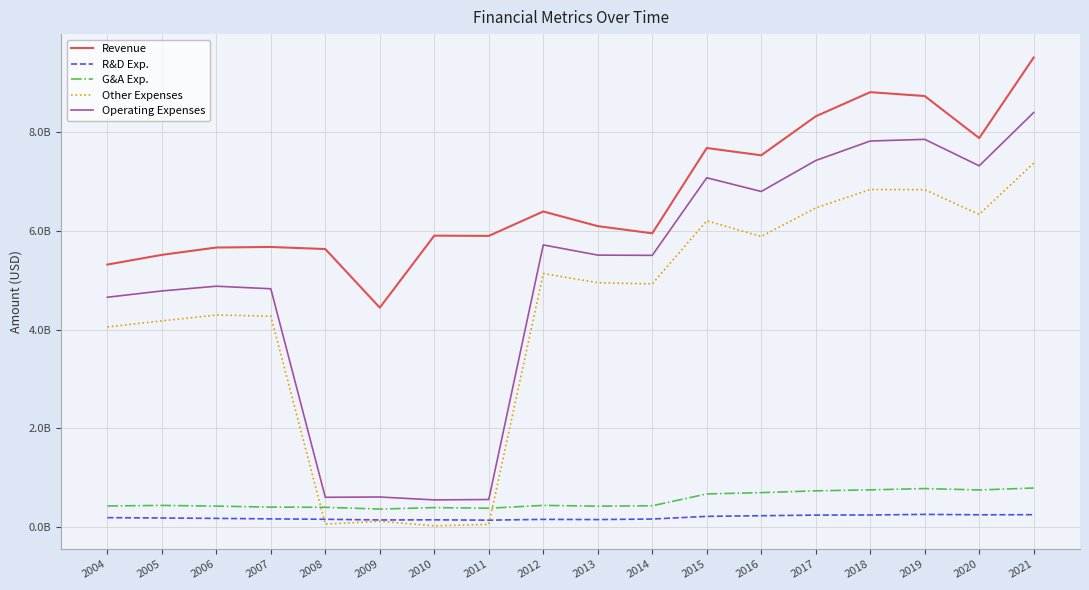

Read the R&D Exp. value at 2021, to the nearest 100.

243000000